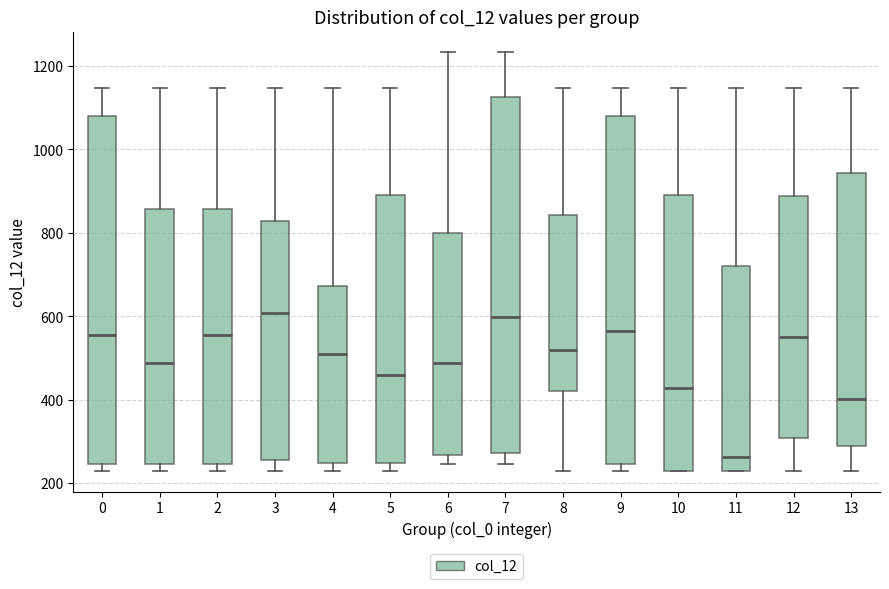

Reading left to right, transcribe this box plot: for each box, give where its median line is, the range the box spans, and where its two whiskers end, as read against the y-axis. The values are not printed on the chart, so give them approximately, as read against the axis.

0: median 560, box 240 to 1080, whiskers 220 to 1140
1: median 480, box 240 to 860, whiskers 220 to 1140
2: median 560, box 240 to 860, whiskers 220 to 1140
3: median 600, box 260 to 820, whiskers 220 to 1140
4: median 500, box 240 to 680, whiskers 220 to 1140
5: median 460, box 240 to 900, whiskers 220 to 1140
6: median 480, box 260 to 800, whiskers 240 to 1240
7: median 600, box 280 to 1120, whiskers 240 to 1240
8: median 520, box 420 to 840, whiskers 220 to 1140
9: median 560, box 240 to 1080, whiskers 220 to 1140
10: median 420, box 220 to 900, whiskers 220 to 1140
11: median 260, box 220 to 720, whiskers 220 to 1140
12: median 540, box 300 to 880, whiskers 220 to 1140
13: median 400, box 280 to 940, whiskers 220 to 1140